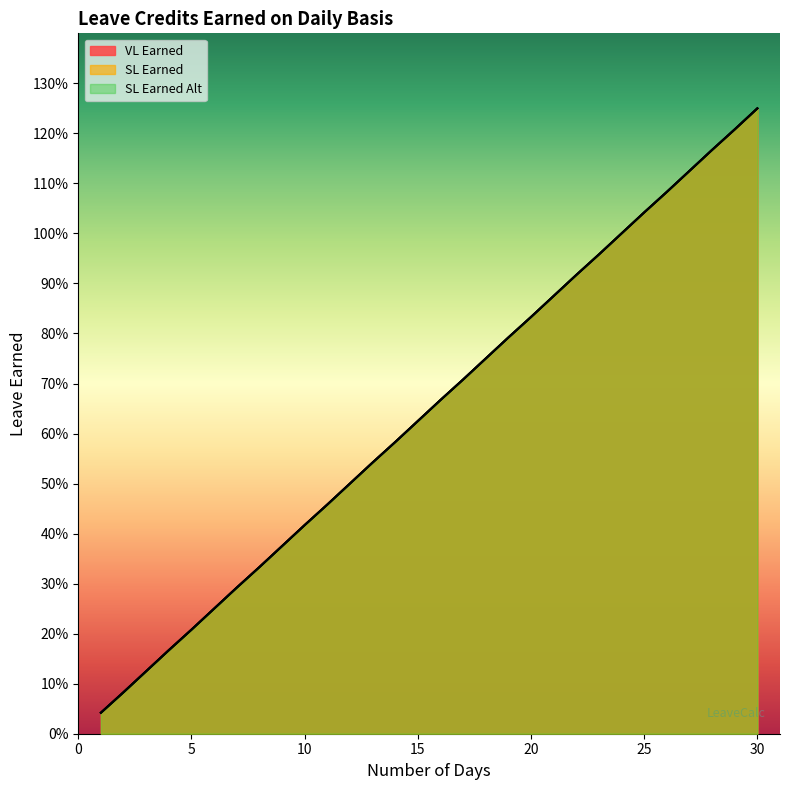

At which category is the sum across all series the highest?

30